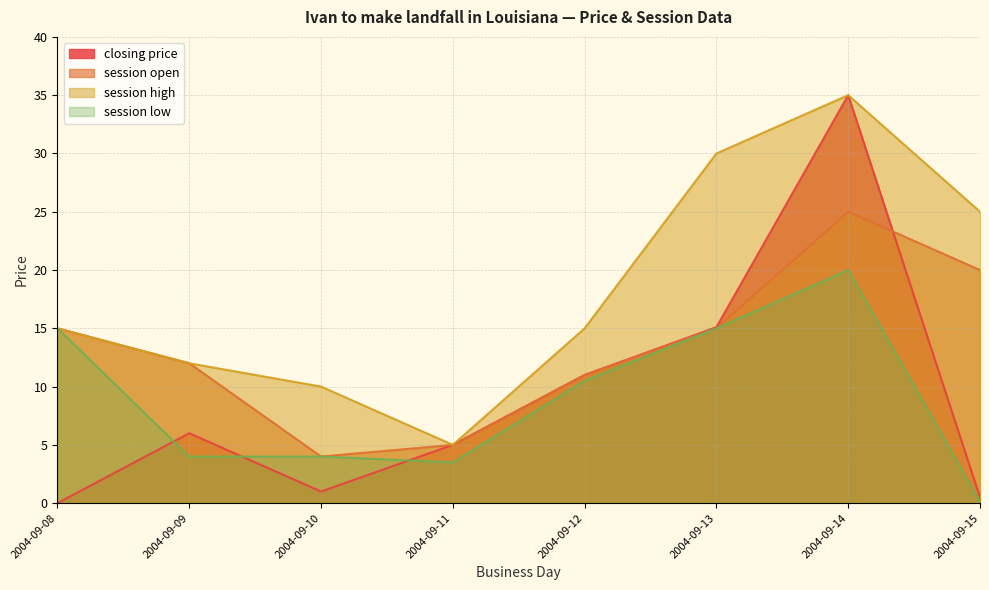

How many values in the session low series are below 10?

4